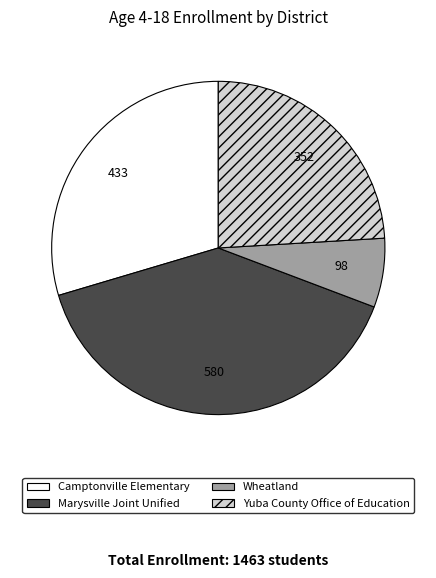

What is the ratio of the value at Yuba County Office of Education to the value at Wheatland?

3.6